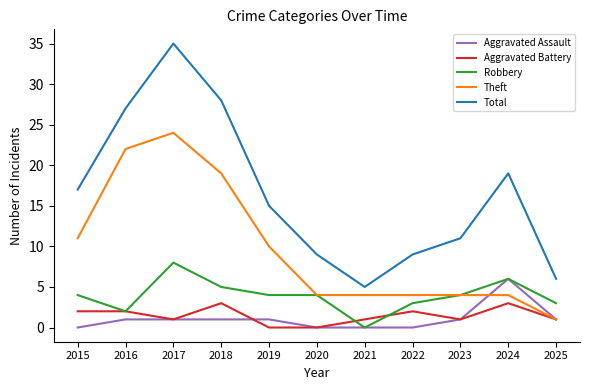

Which series has the widest spread of values?

Total